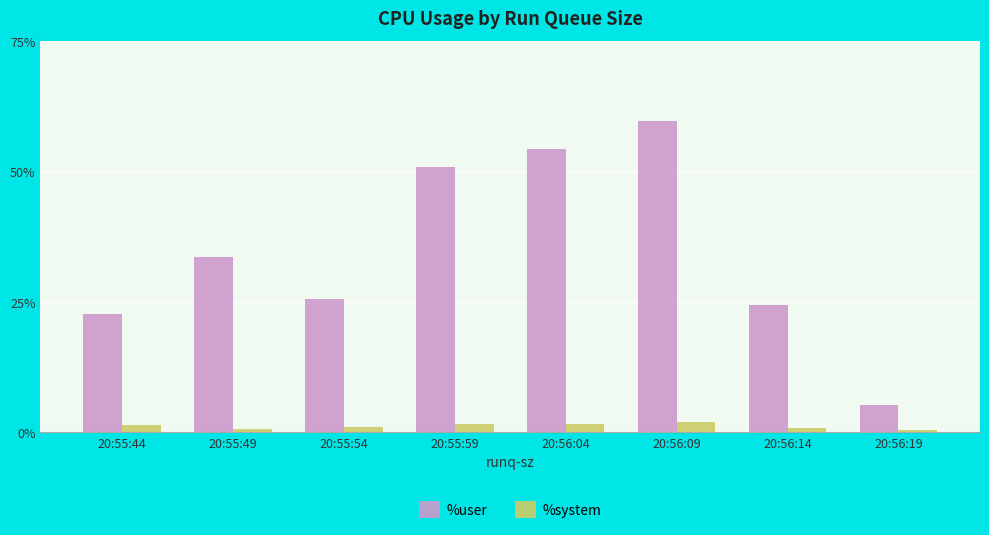

What is the sum of the %system values at 20:55:49 and 20:56:14?

1.5